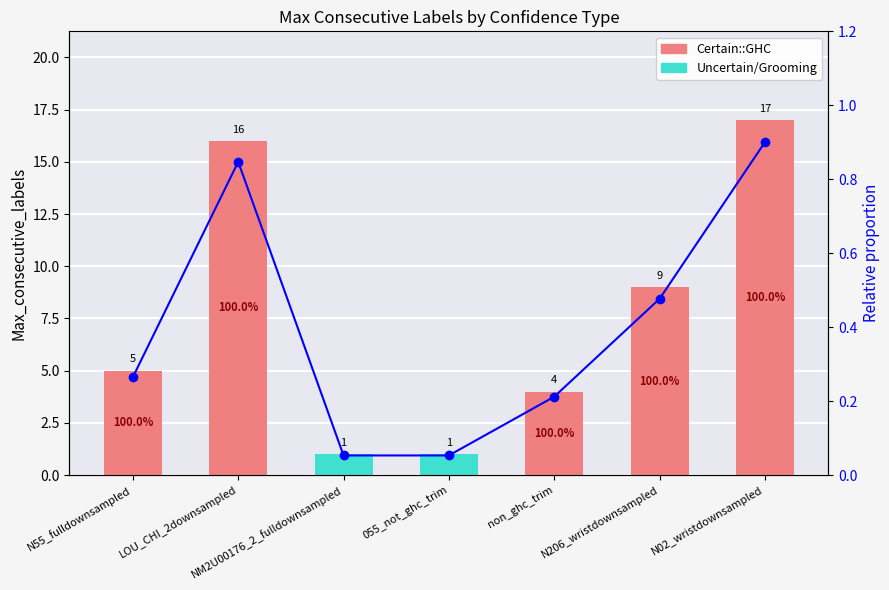

What is the sum of the Relative total values at N02_wristdownsampled and 055_not_ghc_trim?

1.0